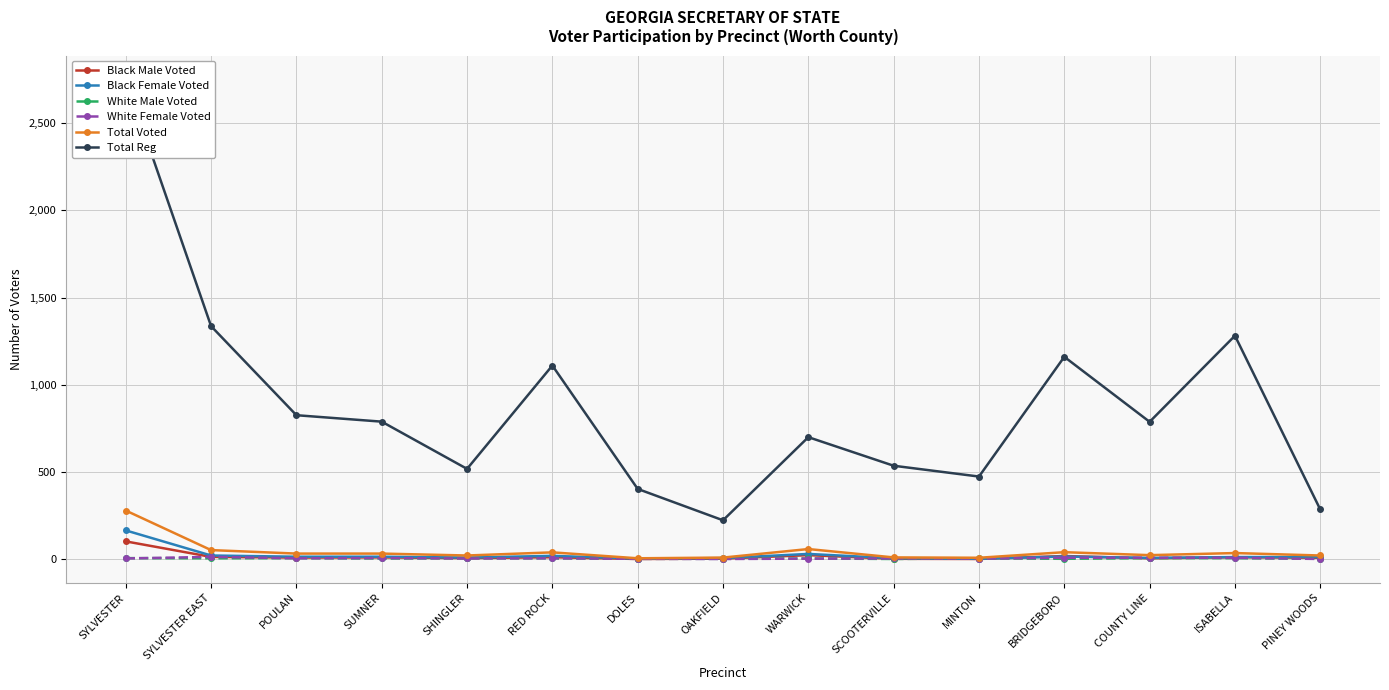

Reading left to right, what are all the values shown in this chart?

Black Male Voted: SYLVESTER=101	SYLVESTER EAST=12	POULAN=8	SUMNER=9	SHINGLER=5	RED ROCK=10	DOLES=0	OAKFIELD=2	WARWICK=22	SCOOTERVILLE=1	MINTON=0	BRIDGEBORO=17	COUNTY LINE=4	ISABELLA=10	PINEY WOODS=7
Black Female Voted: SYLVESTER=164	SYLVESTER EAST=20	POULAN=13	SUMNER=13	SHINGLER=8	RED ROCK=18	DOLES=2	OAKFIELD=5	WARWICK=29	SCOOTERVILLE=4	MINTON=1	BRIDGEBORO=14	COUNTY LINE=6	ISABELLA=11	PINEY WOODS=11
White Male Voted: SYLVESTER=5	SYLVESTER EAST=4	POULAN=5	SUMNER=3	SHINGLER=4	RED ROCK=4	DOLES=1	OAKFIELD=1	WARWICK=3	SCOOTERVILLE=0	MINTON=4	BRIDGEBORO=1	COUNTY LINE=5	ISABELLA=5	PINEY WOODS=1
White Female Voted: SYLVESTER=3	SYLVESTER EAST=12	POULAN=4	SUMNER=5	SHINGLER=3	RED ROCK=4	DOLES=1	OAKFIELD=0	WARWICK=2	SCOOTERVILLE=3	MINTON=2	BRIDGEBORO=7	COUNTY LINE=7	ISABELLA=7	PINEY WOODS=0
Total Voted: SYLVESTER=278	SYLVESTER EAST=51	POULAN=31	SUMNER=31	SHINGLER=20	RED ROCK=38	DOLES=4	OAKFIELD=8	WARWICK=57	SCOOTERVILLE=9	MINTON=7	BRIDGEBORO=39	COUNTY LINE=22	ISABELLA=34	PINEY WOODS=20
Total Reg: SYLVESTER=2751	SYLVESTER EAST=1336	POULAN=825	SUMNER=788	SHINGLER=517	RED ROCK=1110	DOLES=402	OAKFIELD=222	WARWICK=699	SCOOTERVILLE=535	MINTON=473	BRIDGEBORO=1160	COUNTY LINE=787	ISABELLA=1281	PINEY WOODS=284